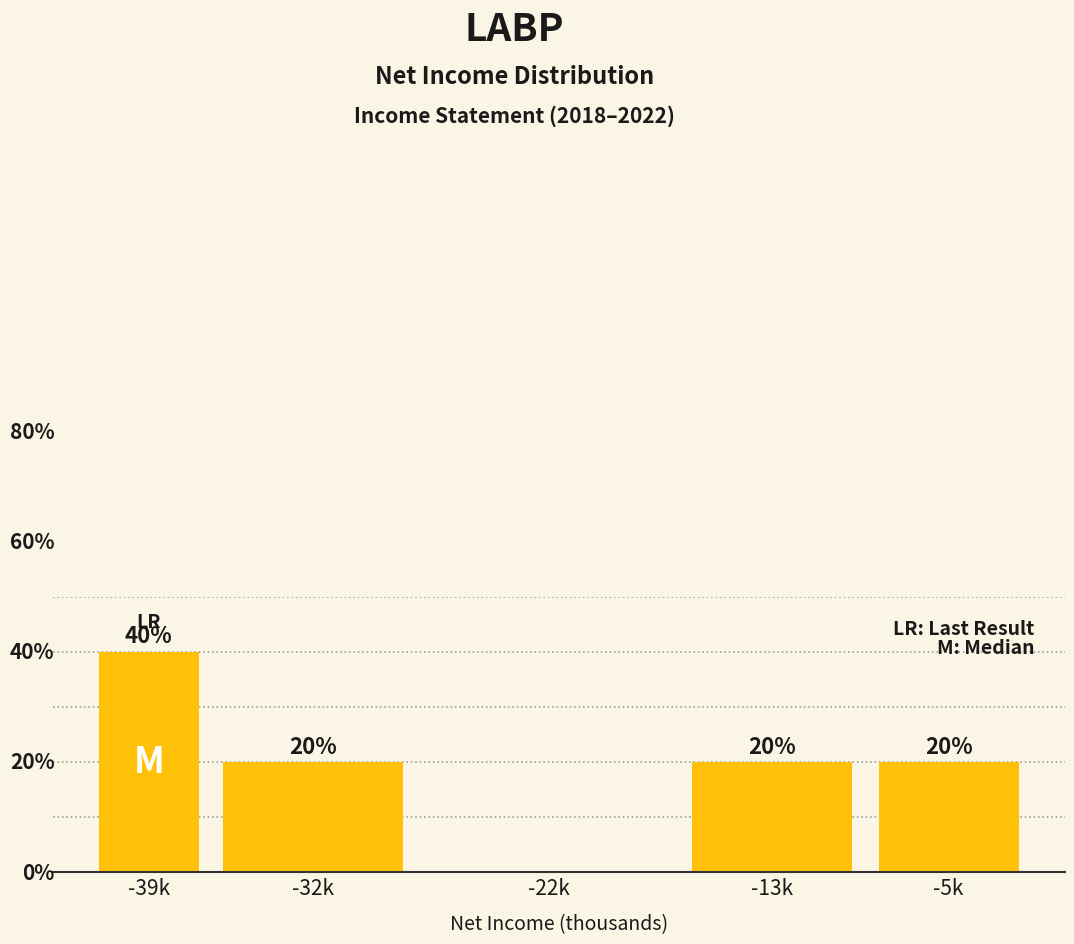

Which has a higher value, -5k or -39k?

-39k